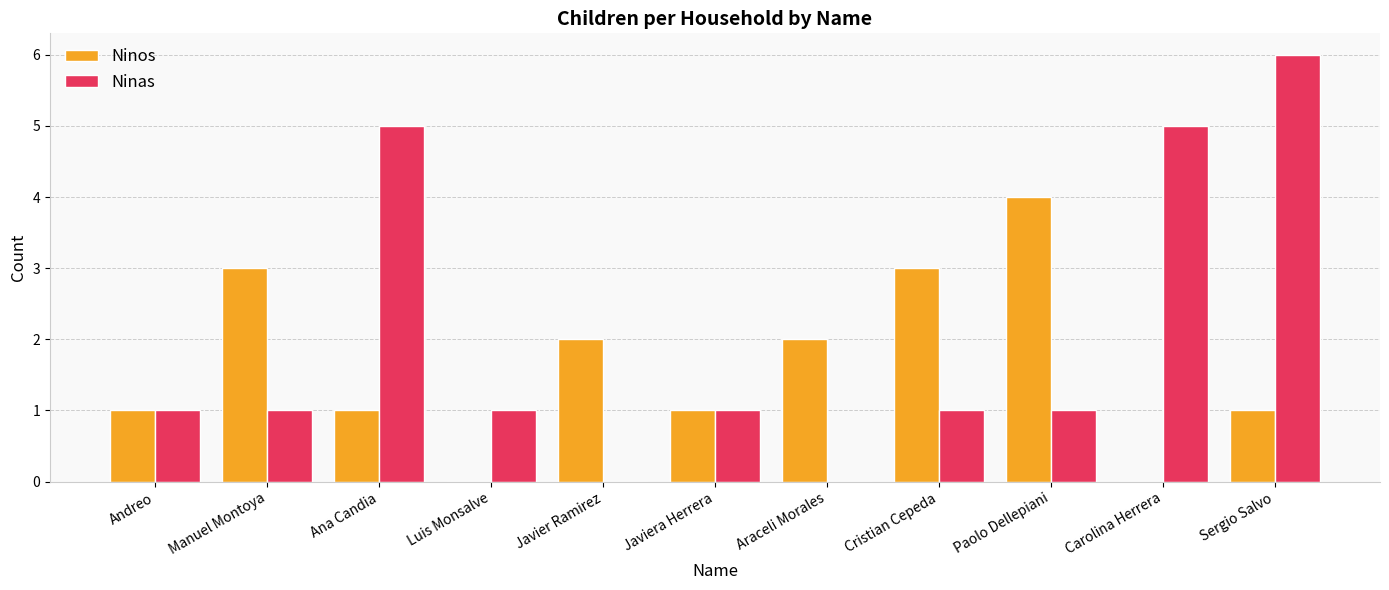

What is the maximum value for Ninas?

6